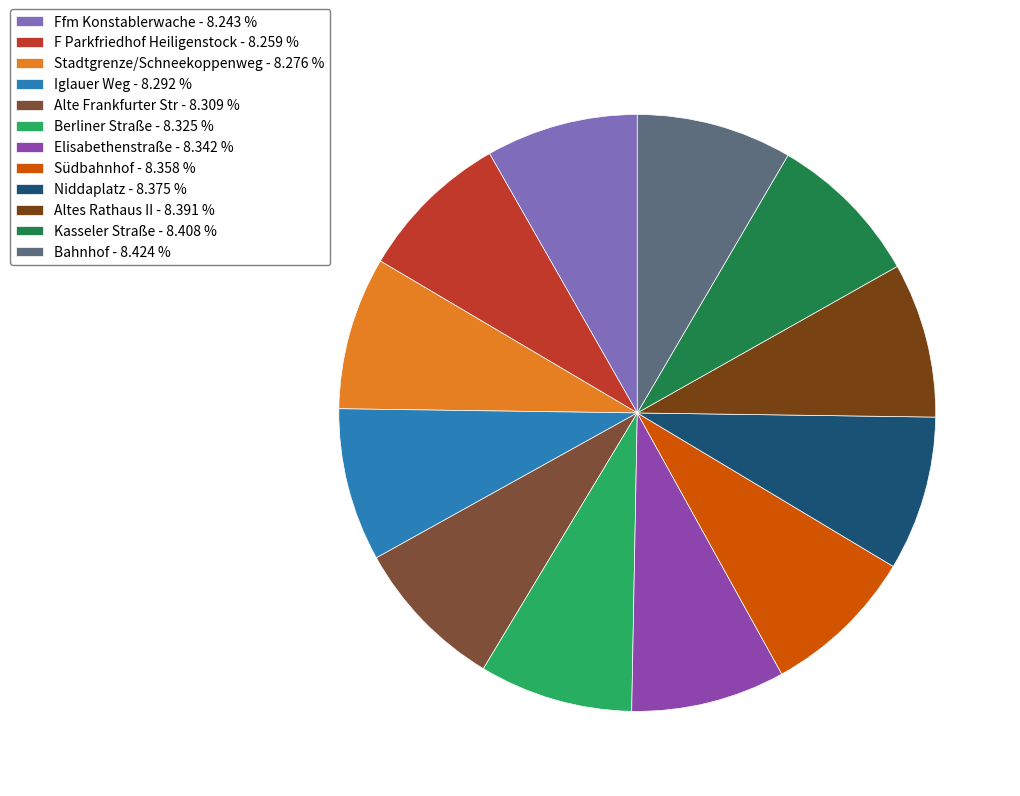

Approximately how many times larger is the value at Ffm Konstablerwache - 8.243 % compared to Iglauer Weg - 8.292 %?

1.0